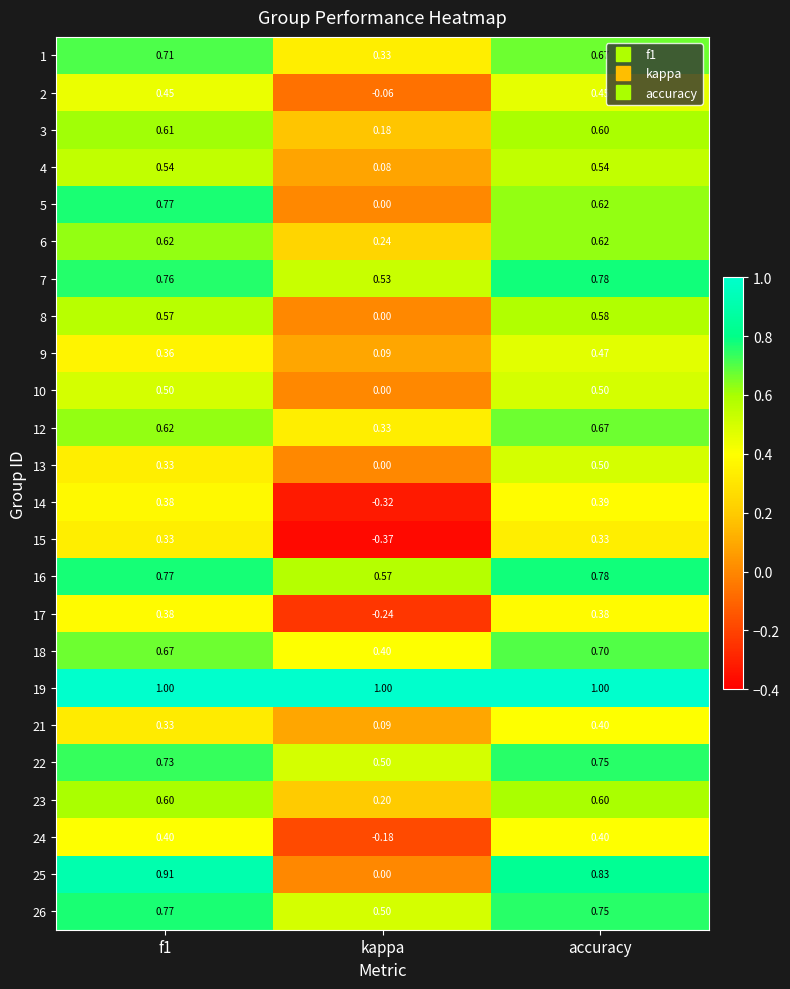

At which category is the sum across all series the highest?

accuracy